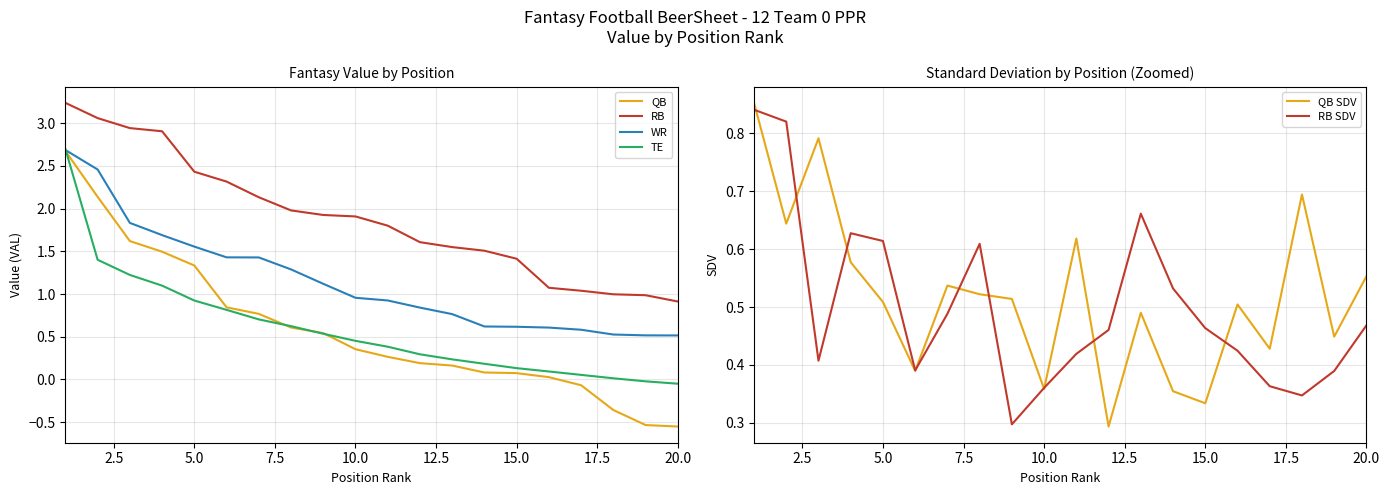

How many interior local peaks does the RB SDV series have?

3